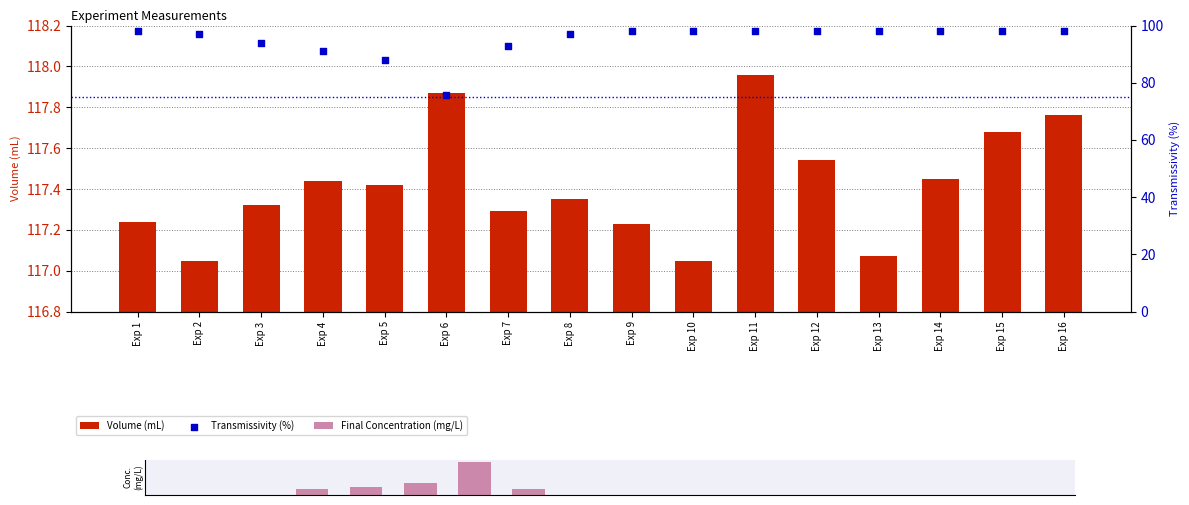

Is the value of Transmissivity (%) at Exp 9 greater than the value of Final Concentration (mg/L) at Exp 3?

Yes